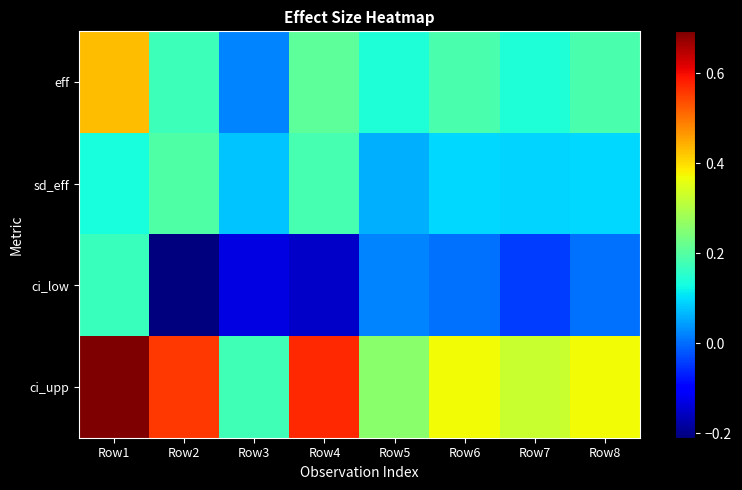

At Row6, list the series in order from smallest to largest.

ci_low, sd_eff, eff, ci_upp